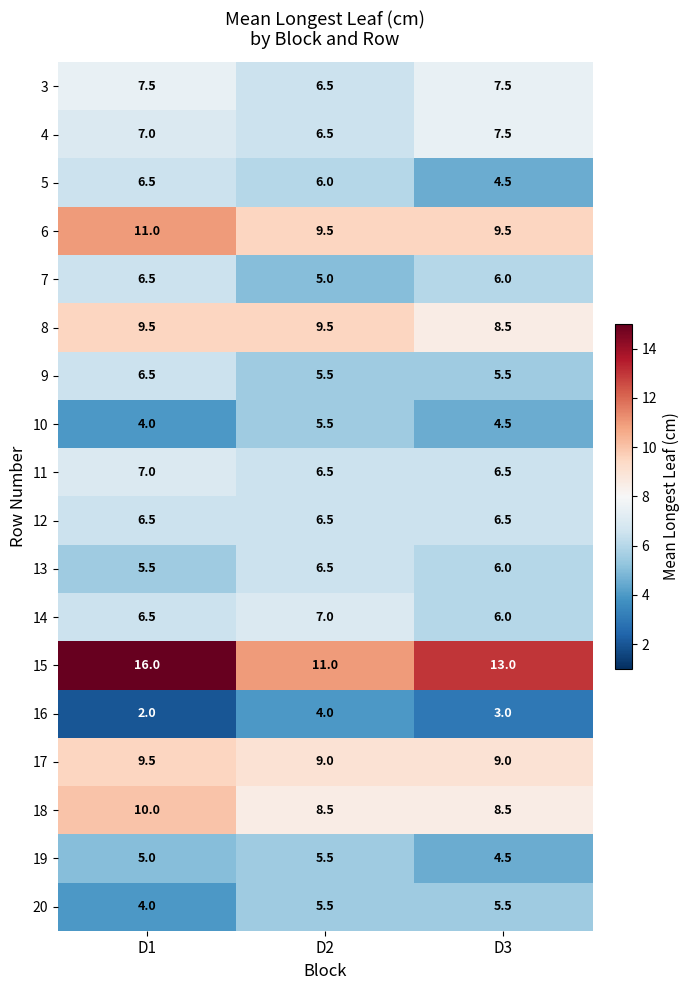

The value of 9 at D3 is 3.7. True or false?

False